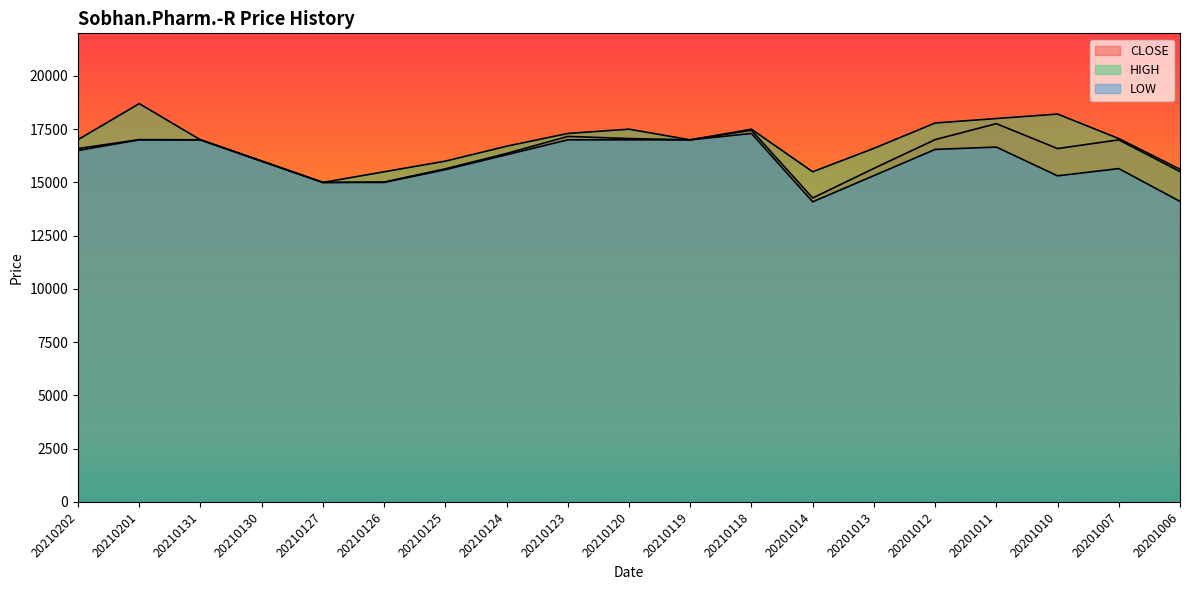

Reading right to left, list all the values displayed in this chart.

CLOSE: 15510	17000	16590	17760	17010	15660	14270	17450	17000	17060	17160	16360	15640	15020	15000	16000	17000	17010	16590
HIGH: 15620	17060	18210	18000	17790	16600	15500	17500	17000	17500	17300	16700	16000	15500	15000	16000	17000	18700	17010
LOW: 14110	15650	15310	16660	16550	15320	14090	17300	17000	17000	17000	16300	15600	15000	15000	16000	17000	17000	16500